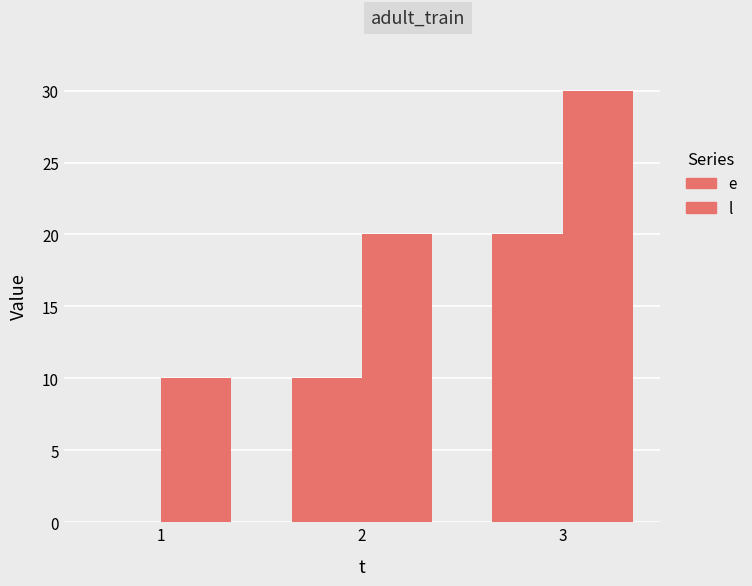

Reading left to right, transcribe all the data shown in this chart.

e: 1=0	2=10	3=20
l: 1=10	2=20	3=30